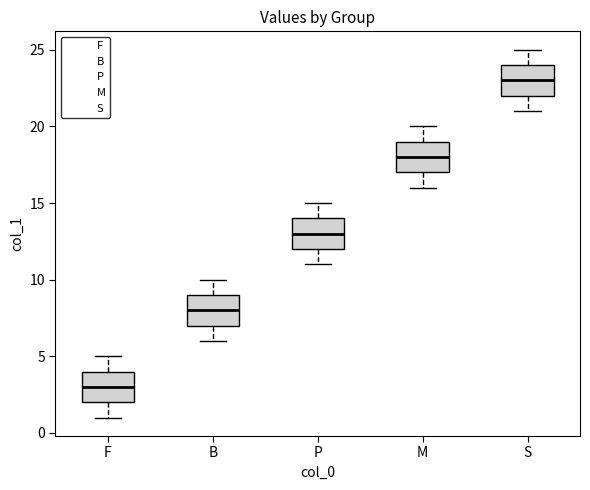

Reading left to right, read every box against the y-axis: the position of its median line, the range the box covers, and the ends of its whiskers. The values are not printed on the chart, so give them approximately, as read against the axis.

F: median 3, box 2 to 4, whiskers 1 to 5
B: median 8, box 7 to 9, whiskers 6 to 10
P: median 13, box 12 to 14, whiskers 11 to 15
M: median 18, box 17 to 19, whiskers 16 to 20
S: median 23, box 22 to 24, whiskers 21 to 25